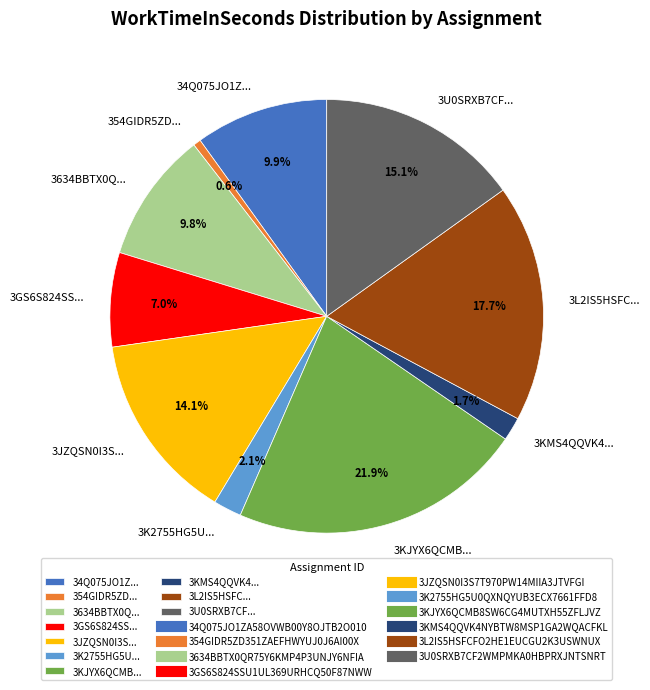

Do 3K2755HG5U... and 3634BBTX0Q... together represent more than half of the pie?

No